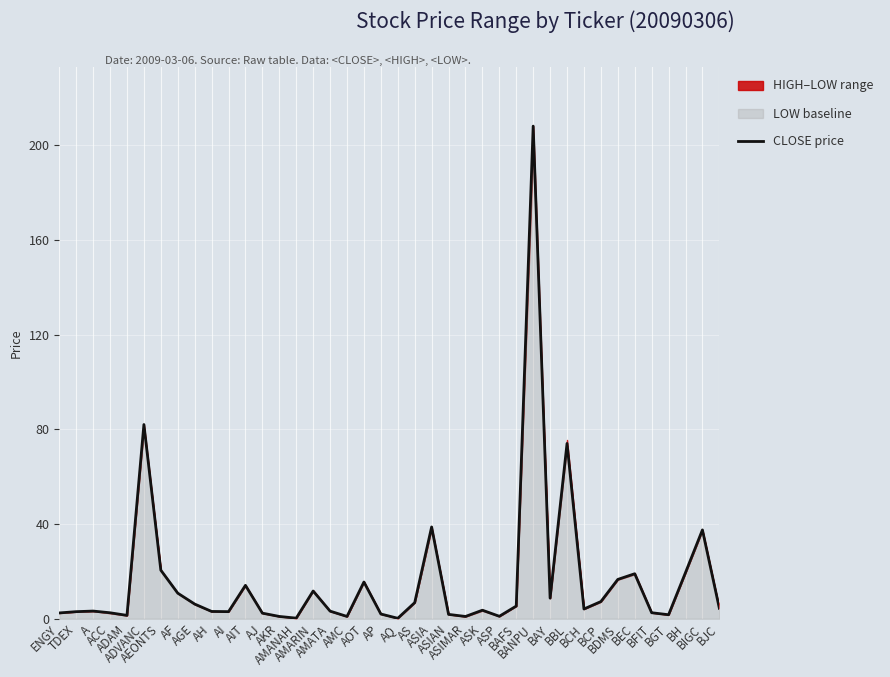

Does the chart display data point markers on the line(s)?

No